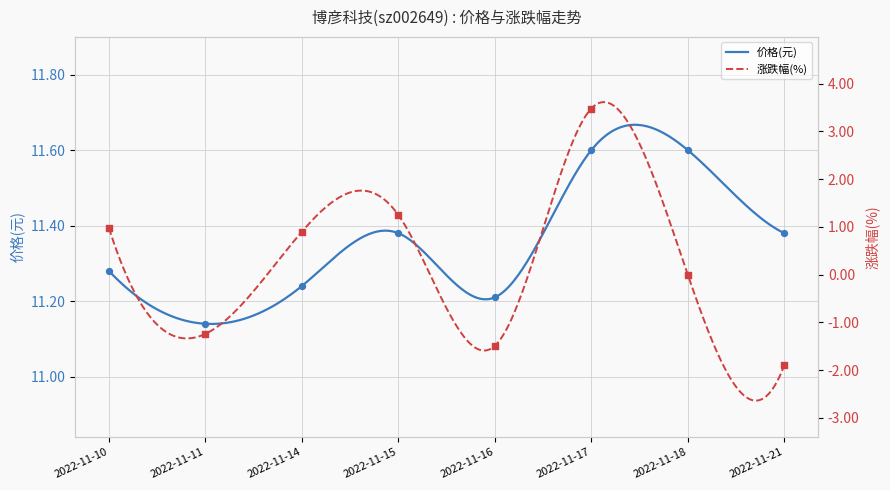

At which category is the sum across all series the highest?

2022-11-17